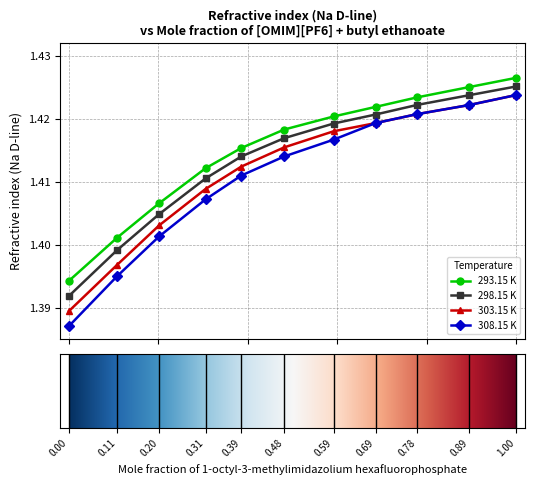

How many series are shown in this chart?

4